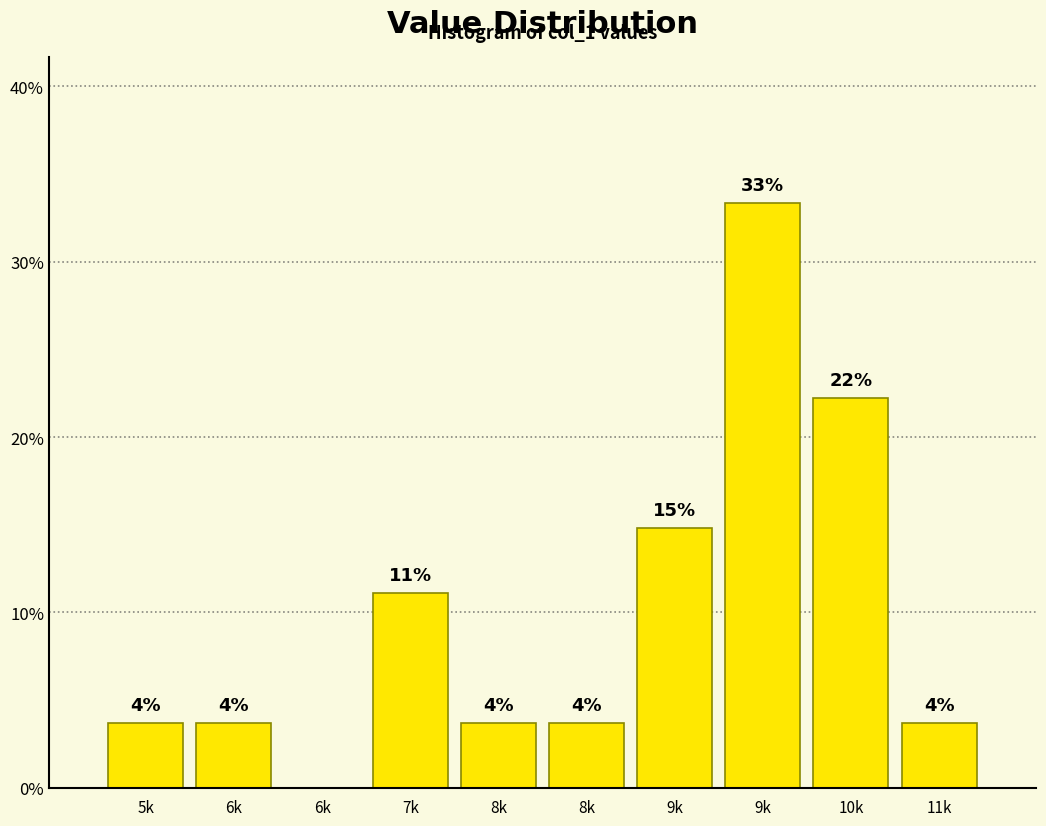

Are the bars horizontal?

No